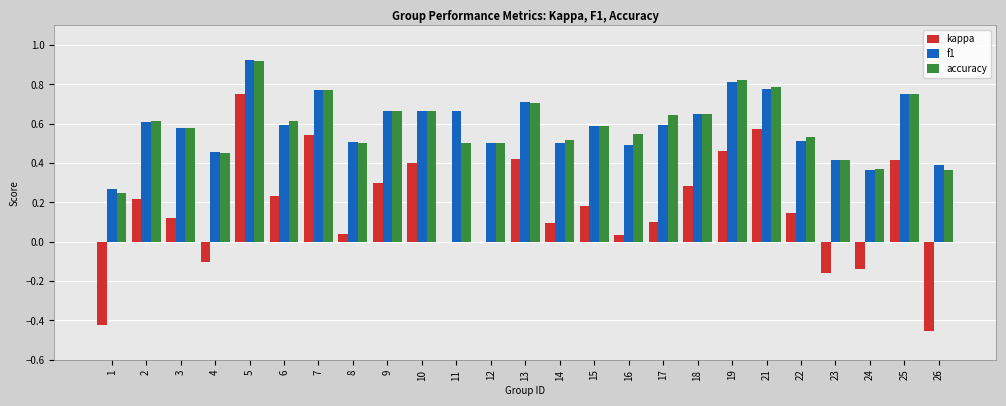

At which label does f1 reach its peak?

5